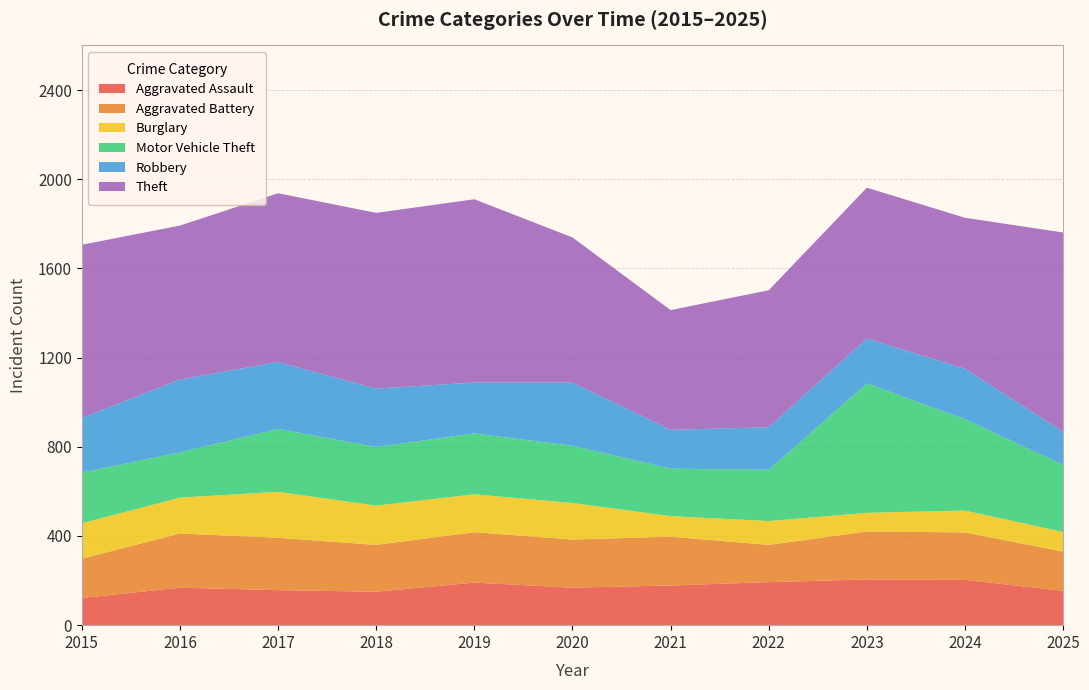

Reading left to right, what are all the values shown in this chart?

Aggravated Assault: 2015=122	2016=168	2017=157	2018=150	2019=191	2020=168	2021=178	2022=193	2023=205	2024=203	2025=154
Aggravated Battery: 2015=176	2016=243	2017=235	2018=210	2019=226	2020=216	2021=219	2022=167	2023=215	2024=213	2025=176
Burglary: 2015=159	2016=161	2017=206	2018=176	2019=170	2020=164	2021=92	2022=107	2023=84	2024=98	2025=88
Motor Vehicle Theft: 2015=227	2016=203	2017=282	2018=263	2019=273	2020=257	2021=213	2022=230	2023=580	2024=410	2025=301
Robbery: 2015=245	2016=327	2017=300	2018=262	2019=228	2020=283	2021=174	2022=191	2023=202	2024=226	2025=148
Theft: 2015=777	2016=690	2017=757	2018=788	2019=822	2020=651	2021=537	2022=614	2023=676	2024=677	2025=894